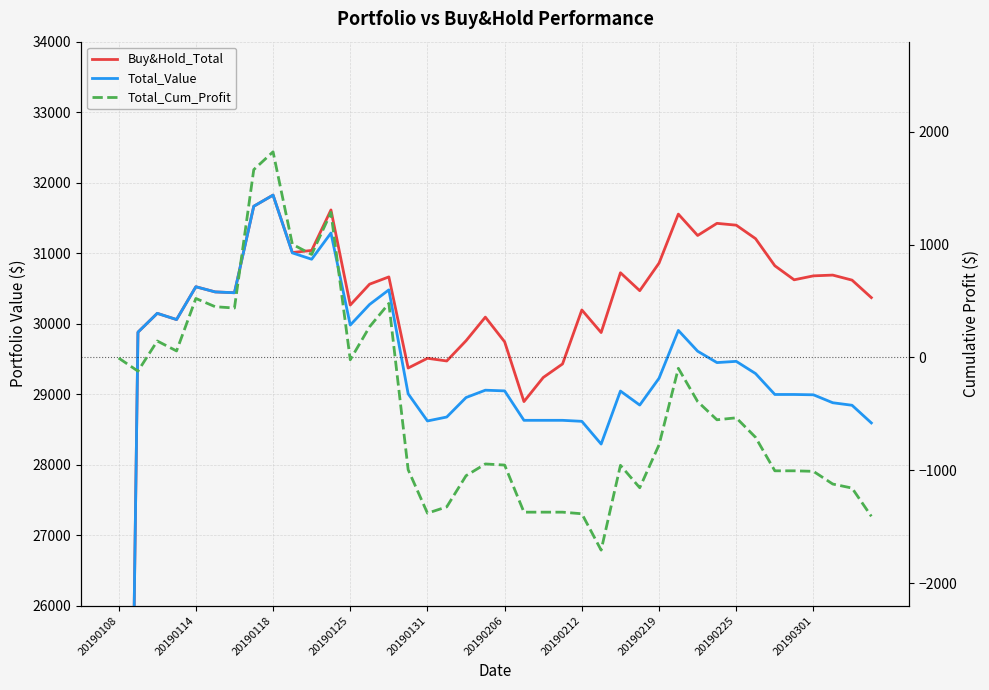

True or false: Buy&Hold_Total and Total_Cum_Profit cross at least once.

False